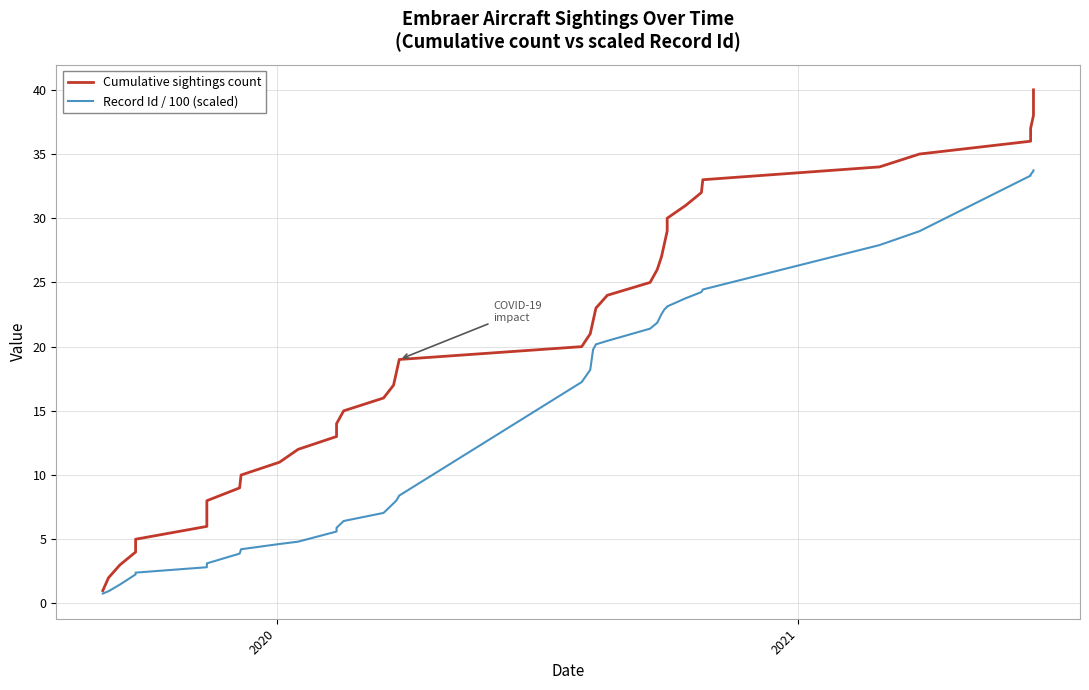

Count the number of categories in the chart.

40